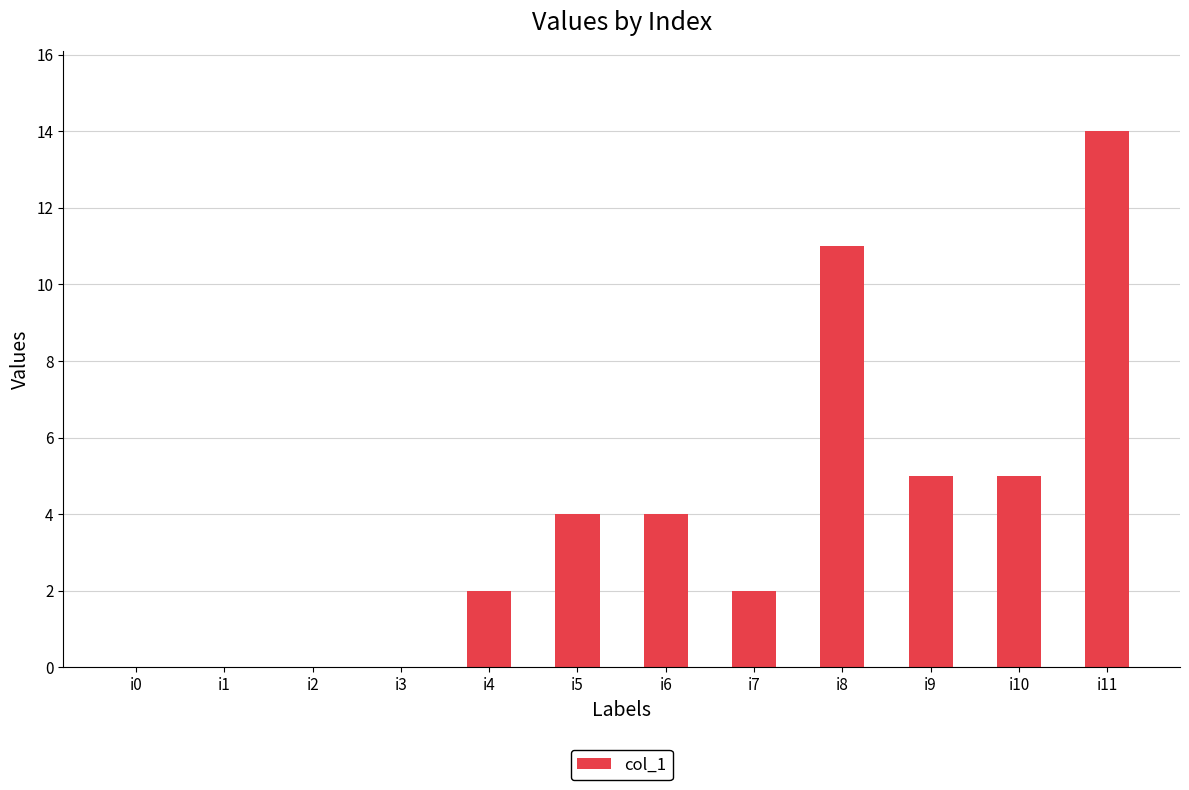

Approximately how many times larger is the value at i4 compared to i5?

0.5